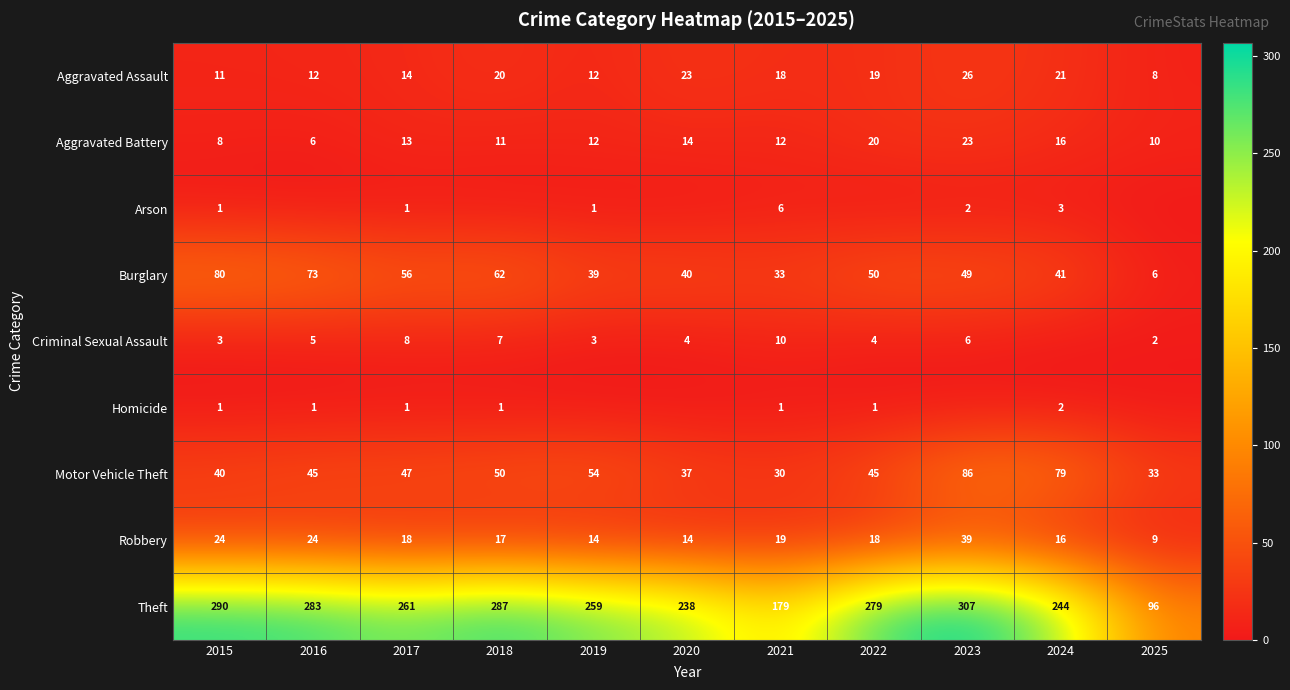

At how many categories does at least one series exceed 57?

11